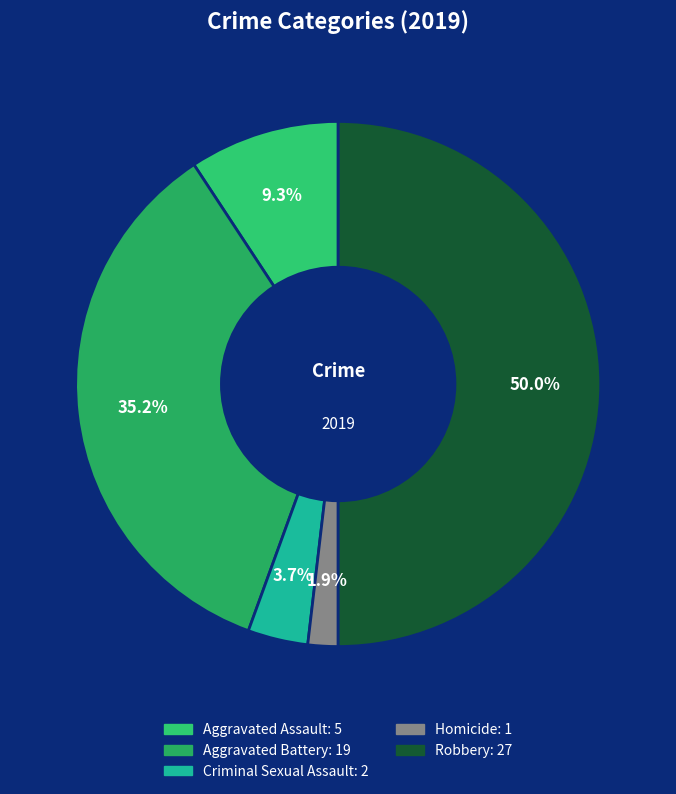

How many slices are in this pie chart?

5